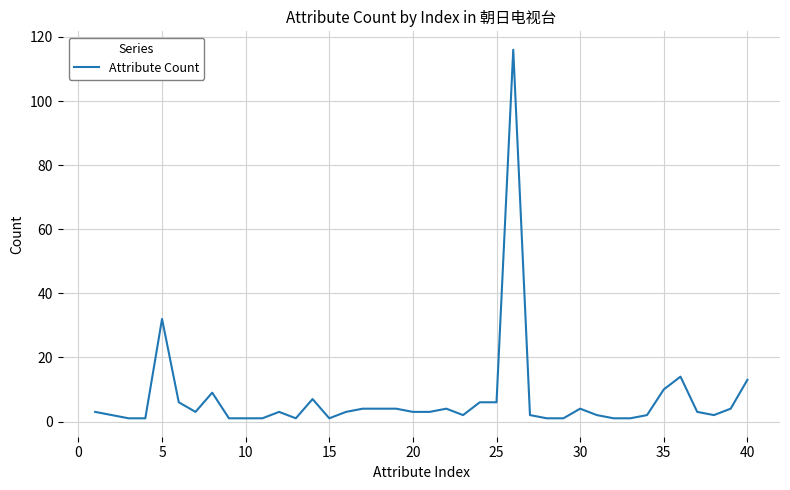

What is the difference between the maximum and minimum values?

115